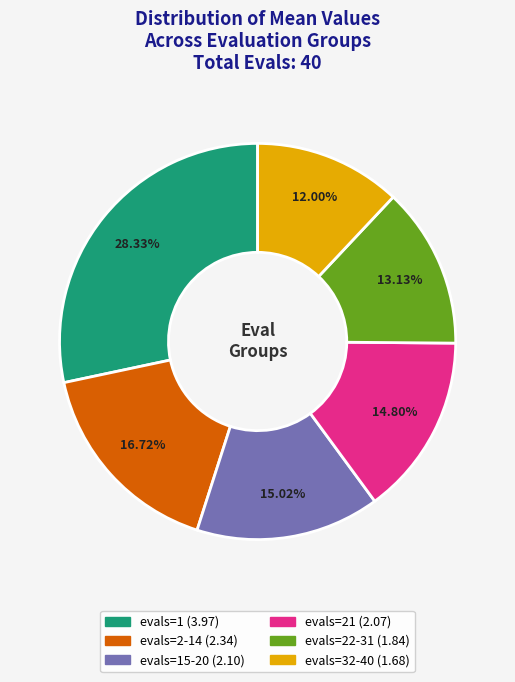

Does any single category account for the majority?

No